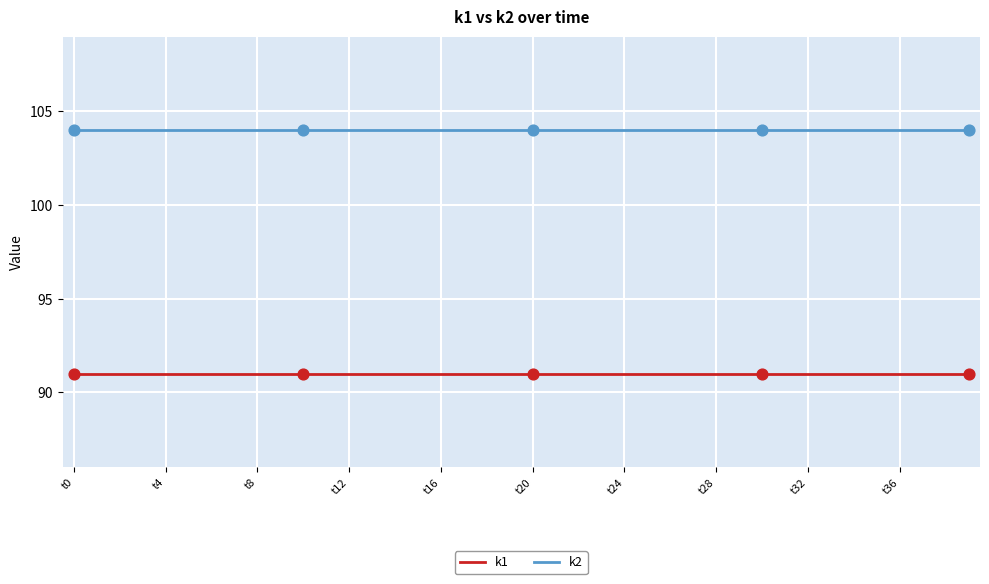

Which series has the largest total across all categories?

k2